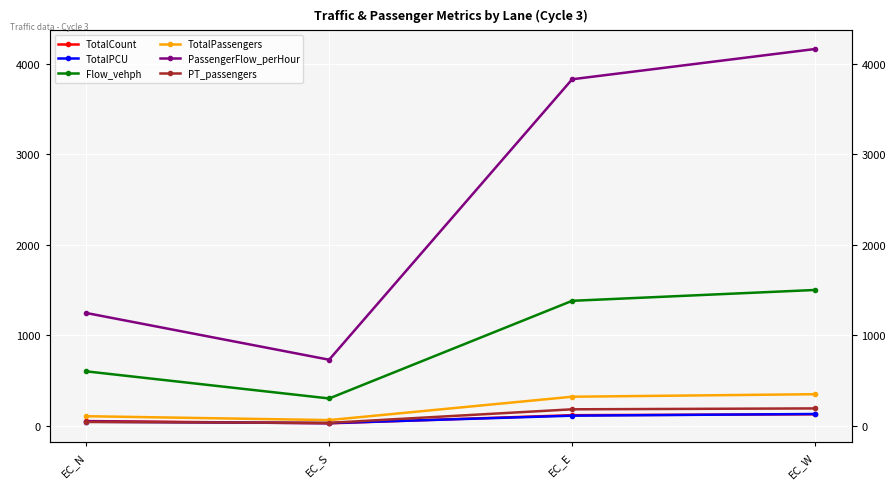

What is the total value across all series at EC_E?

5934.2